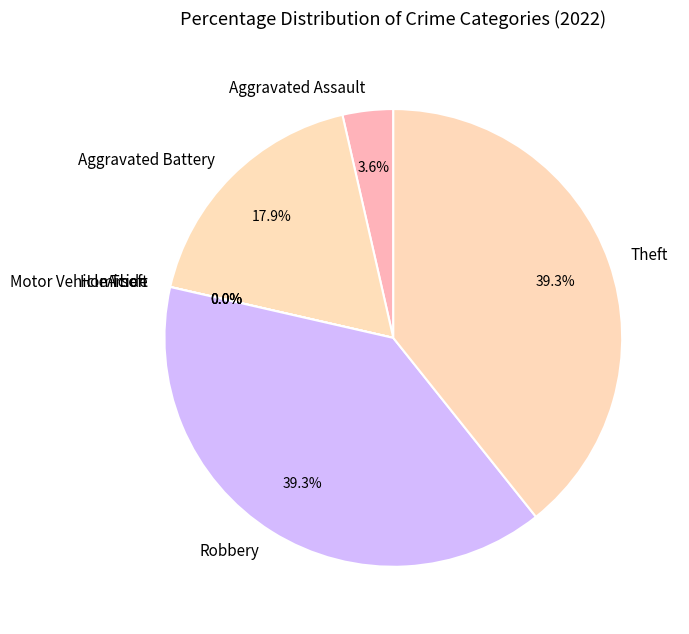

To the nearest percent, what is the difference between the largest and smallest slice percentages?

39%